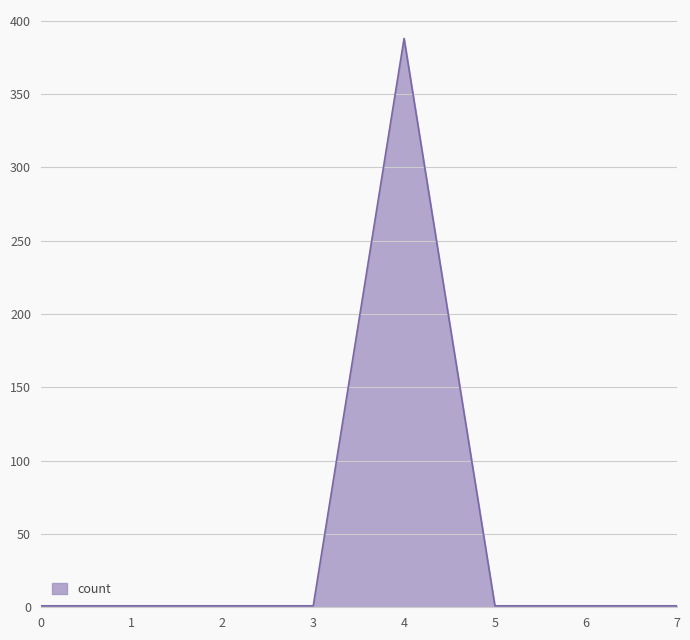

What is the greatest value displayed?

388